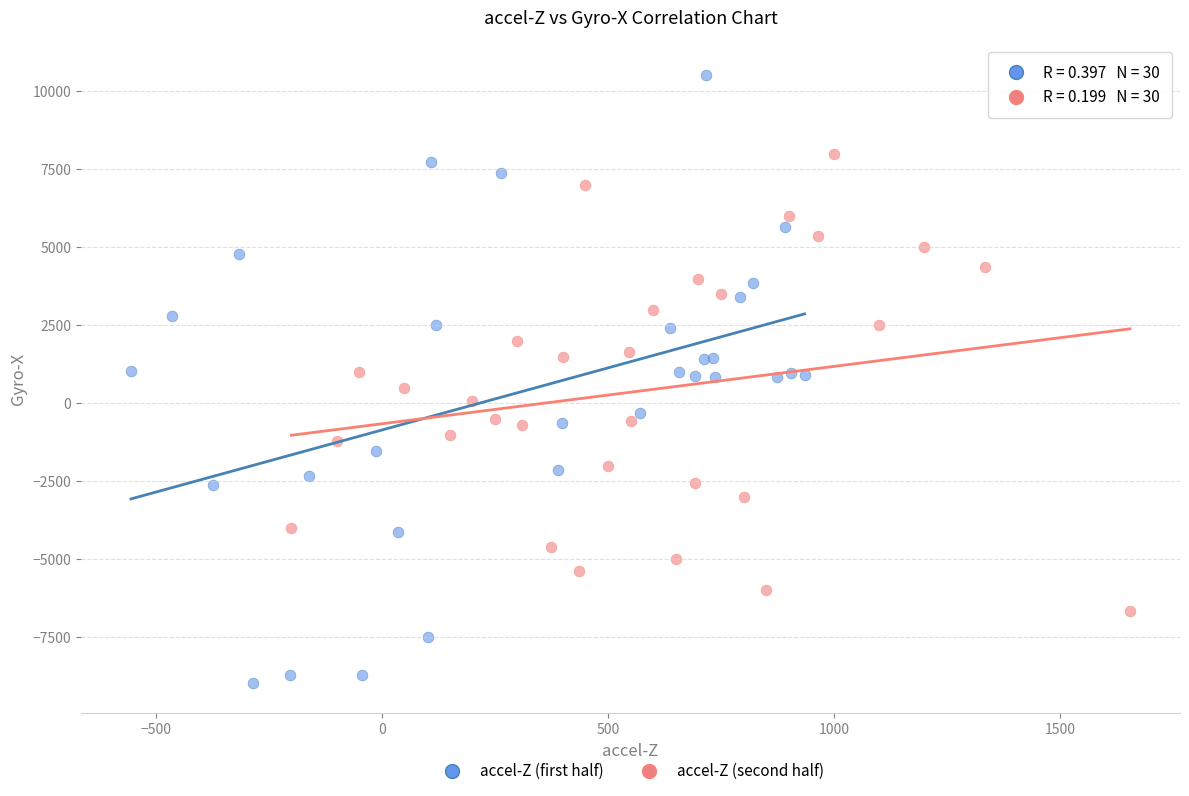

Which series contains the lowest Y value?

accel-Z (first half)